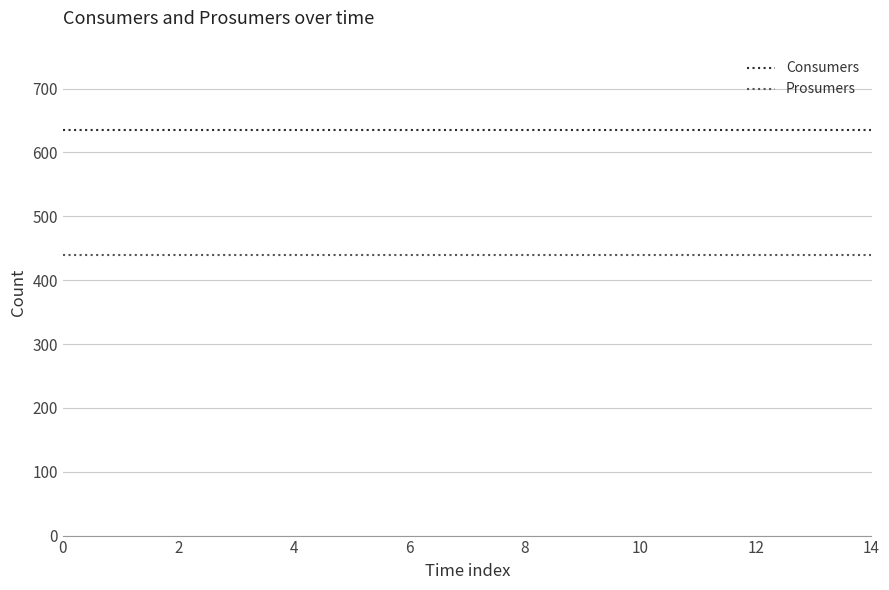

Which series has the largest total across all categories?

Consumers